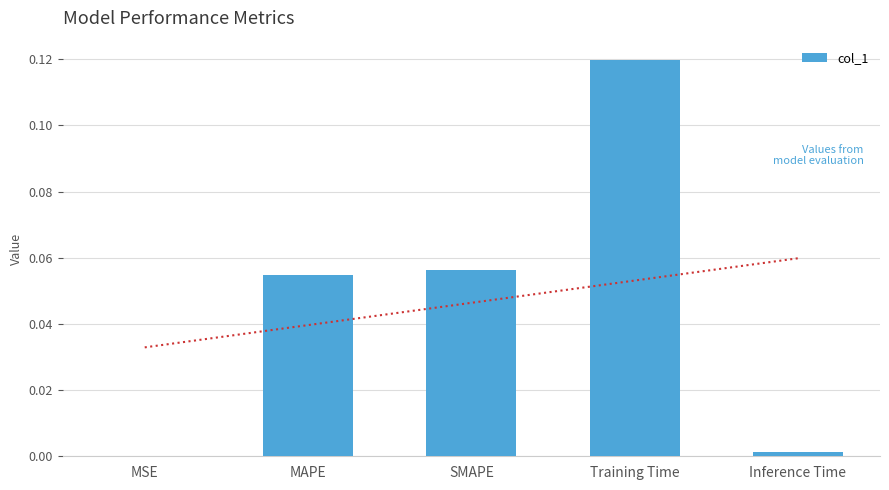

What position from the left is MAPE?

2